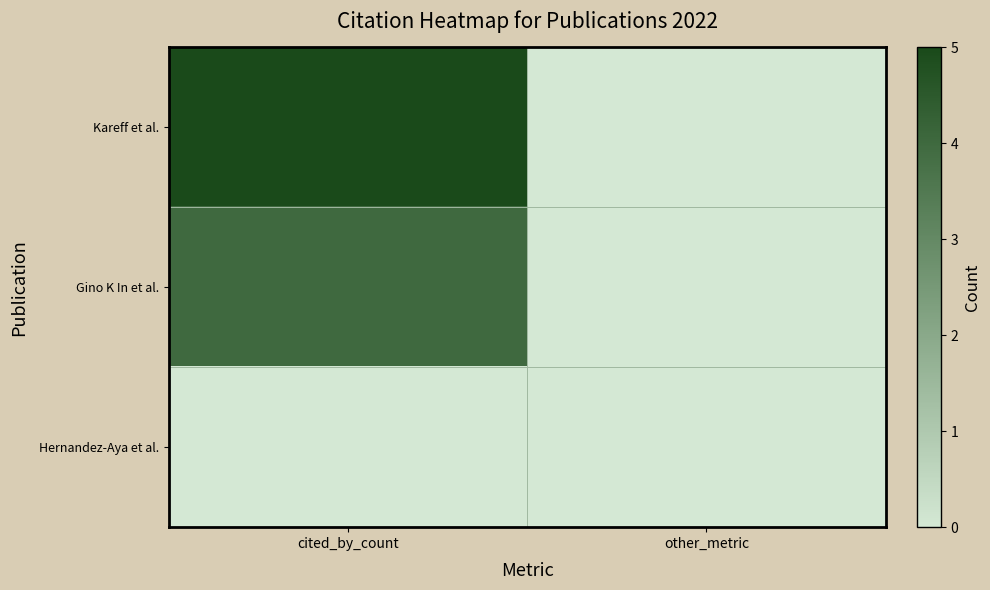

What is the spread (max minus min) of values at cited_by_count?

5